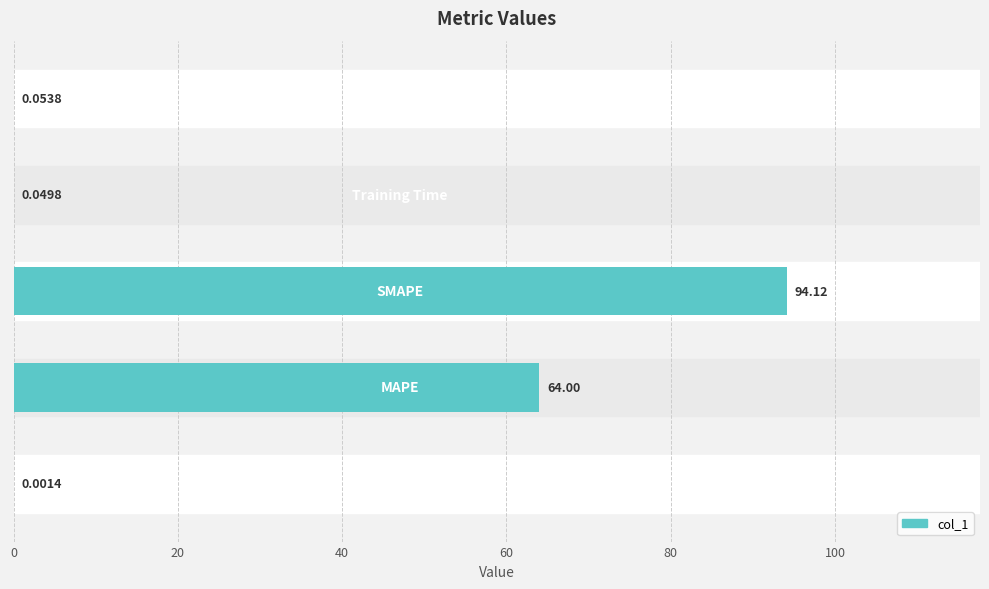

What is the sum of all values?

158.2